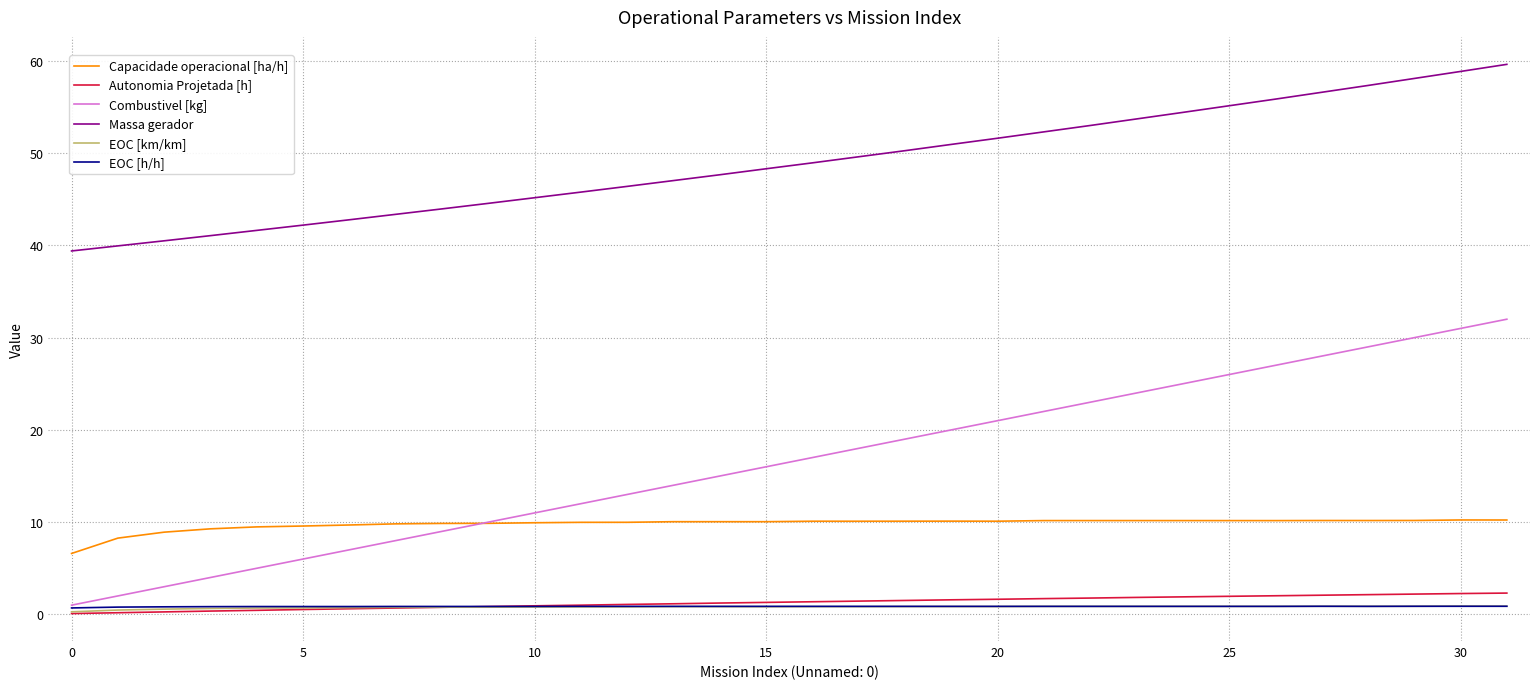

Which series has the largest range (max minus min)?

Combustivel [kg]